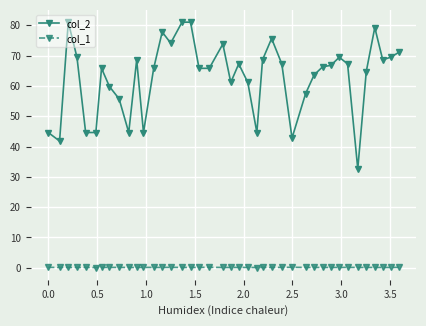

True or false: col_1 has more than 2 interior local peaks.

True